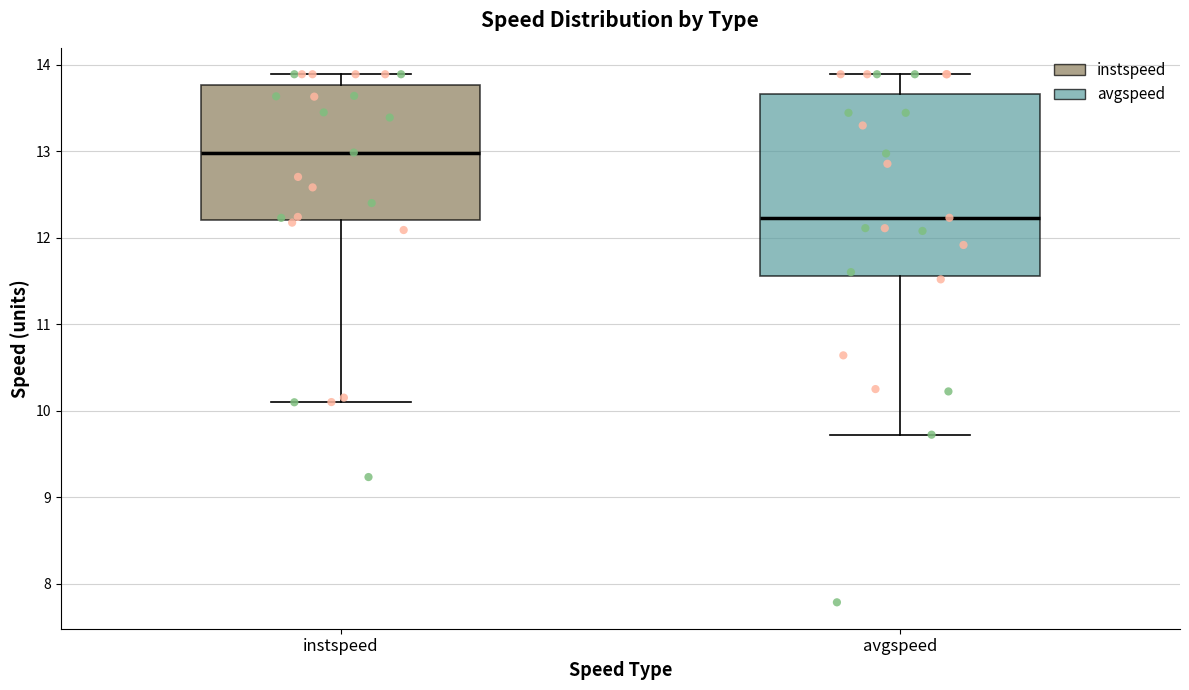

Which box is the tallest, from its lower edge to its upper edge?

avgspeed